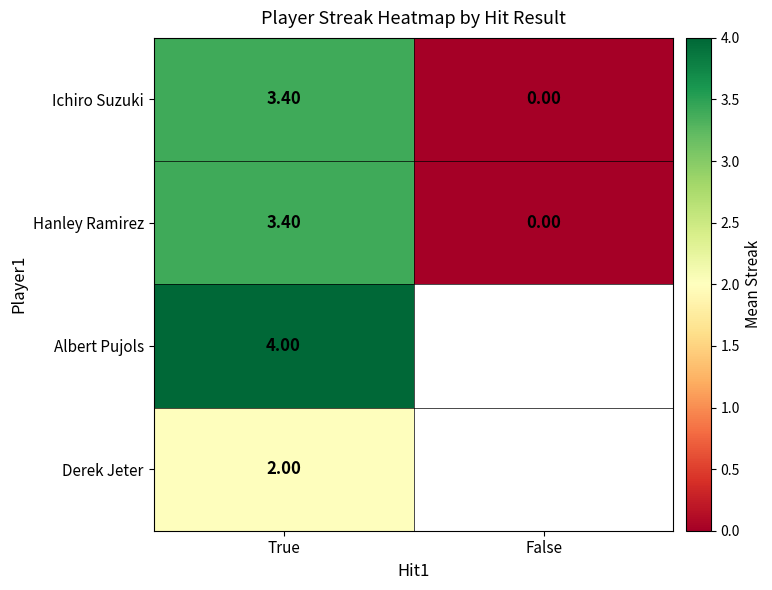

What is the sum of all Ichiro Suzuki values?

3.4